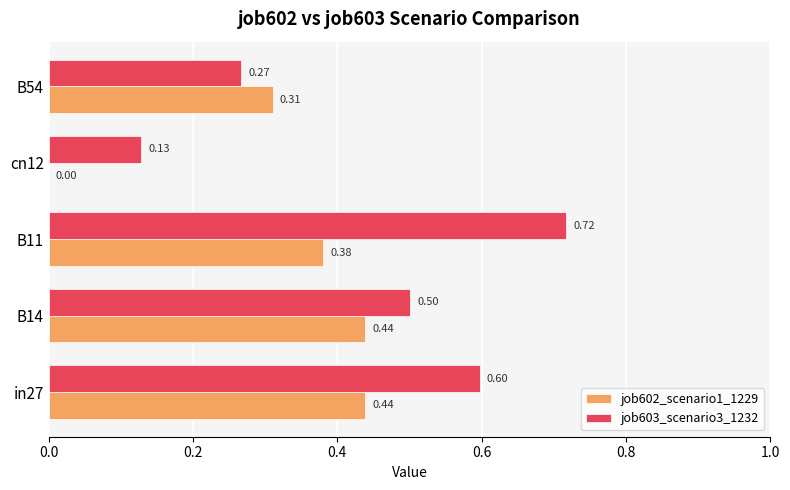

At which category is the sum across all series the highest?

B11